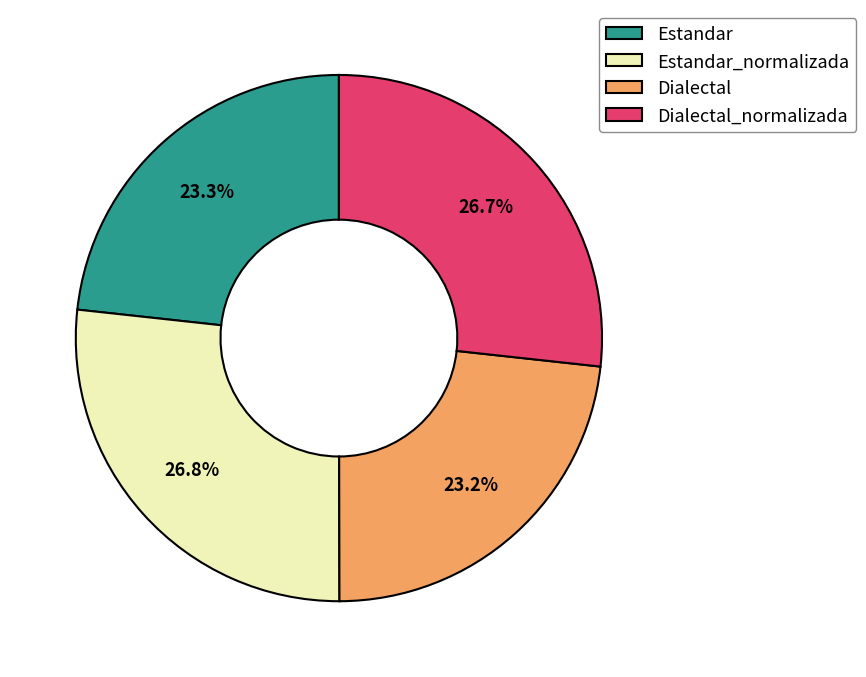

Which has a higher value, Dialectal_normalizada or Dialectal?

Dialectal_normalizada